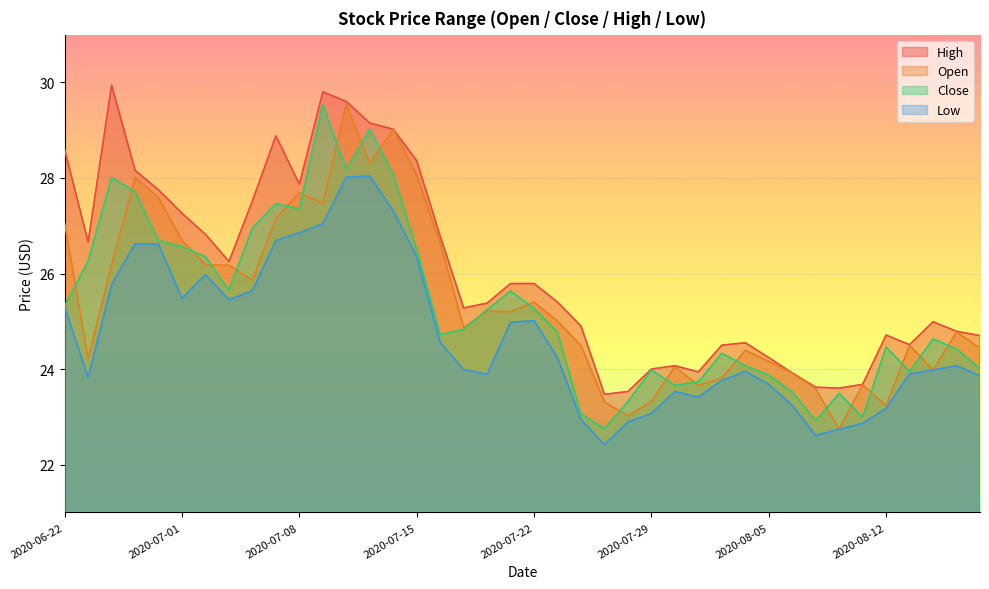

Reading left to right, transcribe all the data shown in this chart.

open: 2020-06-22=27.0	2020-06-23=24.2	2020-06-24=26.2	2020-06-29=28.0	2020-06-30=27.6	2020-07-01=26.7	2020-07-02=26.2	2020-07-03=26.2	2020-07-06=25.9	2020-07-07=27.1	2020-07-08=27.7	2020-07-09=27.5	2020-07-10=29.6	2020-07-13=28.3	2020-07-14=29.0	2020-07-15=28.1	2020-07-16=26.6	2020-07-17=24.9	2020-07-20=25.2	2020-07-21=25.2	2020-07-22=25.4	2020-07-23=25.0	2020-07-24=24.5	2020-07-27=23.3	2020-07-28=23.0	2020-07-29=23.3	2020-07-30=24.1	2020-07-31=23.7	2020-08-03=23.8	2020-08-04=24.4	2020-08-05=24.2	2020-08-06=23.9	2020-08-07=23.6	2020-08-10=22.7	2020-08-11=23.7	2020-08-12=23.2	2020-08-13=24.5	2020-08-14=24.0	2020-08-17=24.8	2020-08-18=24.4
close: 2020-06-22=25.3	2020-06-23=26.3	2020-06-24=28.0	2020-06-29=27.7	2020-06-30=26.7	2020-07-01=26.6	2020-07-02=26.4	2020-07-03=25.6	2020-07-06=26.9	2020-07-07=27.5	2020-07-08=27.4	2020-07-09=29.5	2020-07-10=28.2	2020-07-13=29.0	2020-07-14=28.1	2020-07-15=26.5	2020-07-16=24.7	2020-07-17=24.8	2020-07-20=25.2	2020-07-21=25.6	2020-07-22=25.3	2020-07-23=24.8	2020-07-24=23.1	2020-07-27=22.8	2020-07-28=23.3	2020-07-29=24.0	2020-07-30=23.7	2020-07-31=23.7	2020-08-03=24.3	2020-08-04=24.1	2020-08-05=23.9	2020-08-06=23.5	2020-08-07=22.9	2020-08-10=23.5	2020-08-11=23.0	2020-08-12=24.5	2020-08-13=23.9	2020-08-14=24.6	2020-08-17=24.4	2020-08-18=24.0
high: 2020-06-22=28.6	2020-06-23=26.7	2020-06-24=29.9	2020-06-29=28.2	2020-06-30=27.8	2020-07-01=27.3	2020-07-02=26.8	2020-07-03=26.2	2020-07-06=27.5	2020-07-07=28.9	2020-07-08=27.9	2020-07-09=29.8	2020-07-10=29.6	2020-07-13=29.1	2020-07-14=29.0	2020-07-15=28.4	2020-07-16=26.8	2020-07-17=25.3	2020-07-20=25.4	2020-07-21=25.8	2020-07-22=25.8	2020-07-23=25.4	2020-07-24=24.9	2020-07-27=23.5	2020-07-28=23.5	2020-07-29=24.0	2020-07-30=24.1	2020-07-31=23.9	2020-08-03=24.5	2020-08-04=24.6	2020-08-05=24.2	2020-08-06=23.9	2020-08-07=23.6	2020-08-10=23.6	2020-08-11=23.7	2020-08-12=24.7	2020-08-13=24.5	2020-08-14=25.0	2020-08-17=24.8	2020-08-18=24.7
low: 2020-06-22=25.3	2020-06-23=23.8	2020-06-24=25.8	2020-06-29=26.6	2020-06-30=26.6	2020-07-01=25.5	2020-07-02=26.0	2020-07-03=25.4	2020-07-06=25.6	2020-07-07=26.7	2020-07-08=26.9	2020-07-09=27.0	2020-07-10=28.0	2020-07-13=28.0	2020-07-14=27.3	2020-07-15=26.4	2020-07-16=24.6	2020-07-17=24.0	2020-07-20=23.9	2020-07-21=25.0	2020-07-22=25.0	2020-07-23=24.2	2020-07-24=22.9	2020-07-27=22.4	2020-07-28=22.9	2020-07-29=23.1	2020-07-30=23.5	2020-07-31=23.4	2020-08-03=23.8	2020-08-04=23.9	2020-08-05=23.7	2020-08-06=23.2	2020-08-07=22.6	2020-08-10=22.7	2020-08-11=22.9	2020-08-12=23.2	2020-08-13=23.9	2020-08-14=24.0	2020-08-17=24.1	2020-08-18=23.9